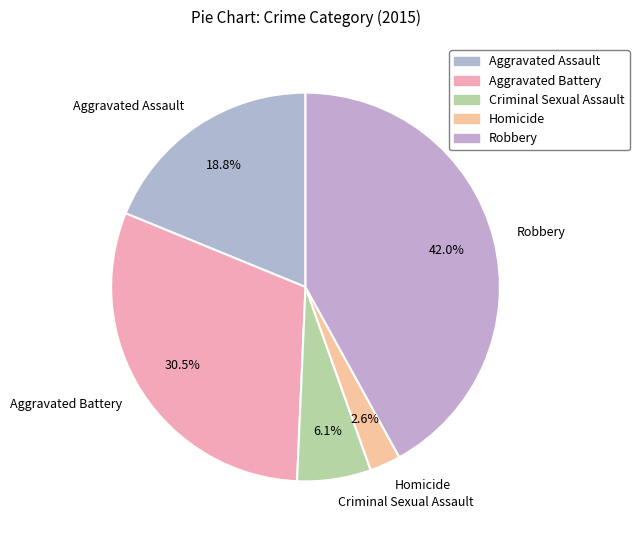

Does Aggravated Assault represent more than half of the total?

No